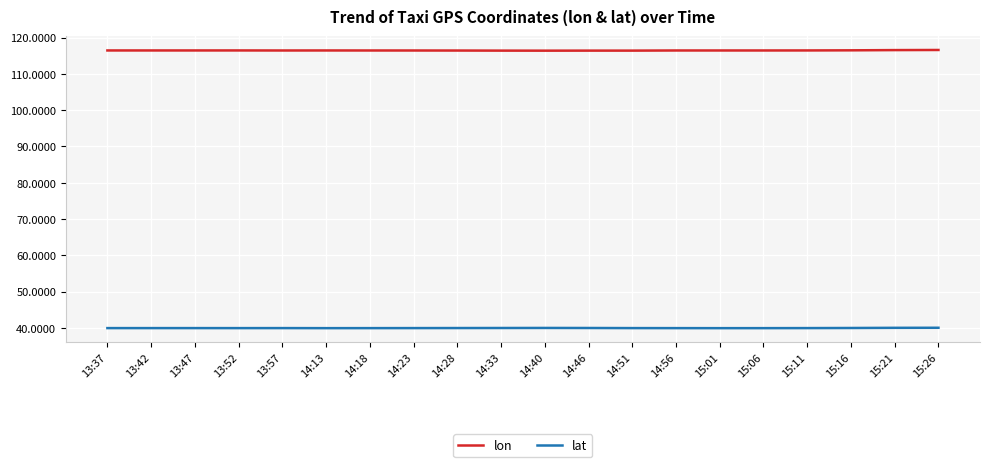

Rank the series by their average value, from highest to lowest.

lon, lat